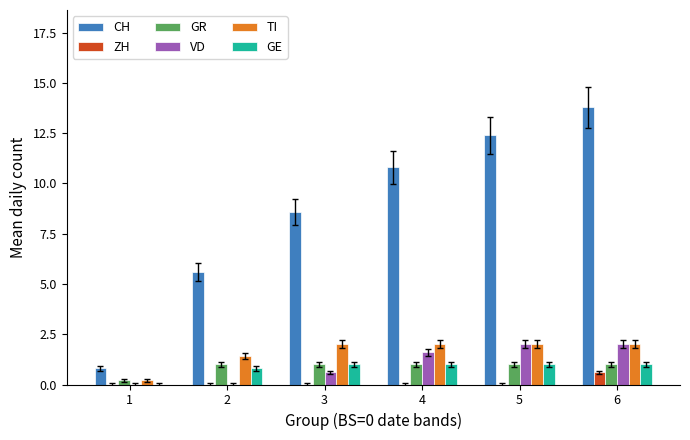

Which series changed the most between 4 and 6?

CH